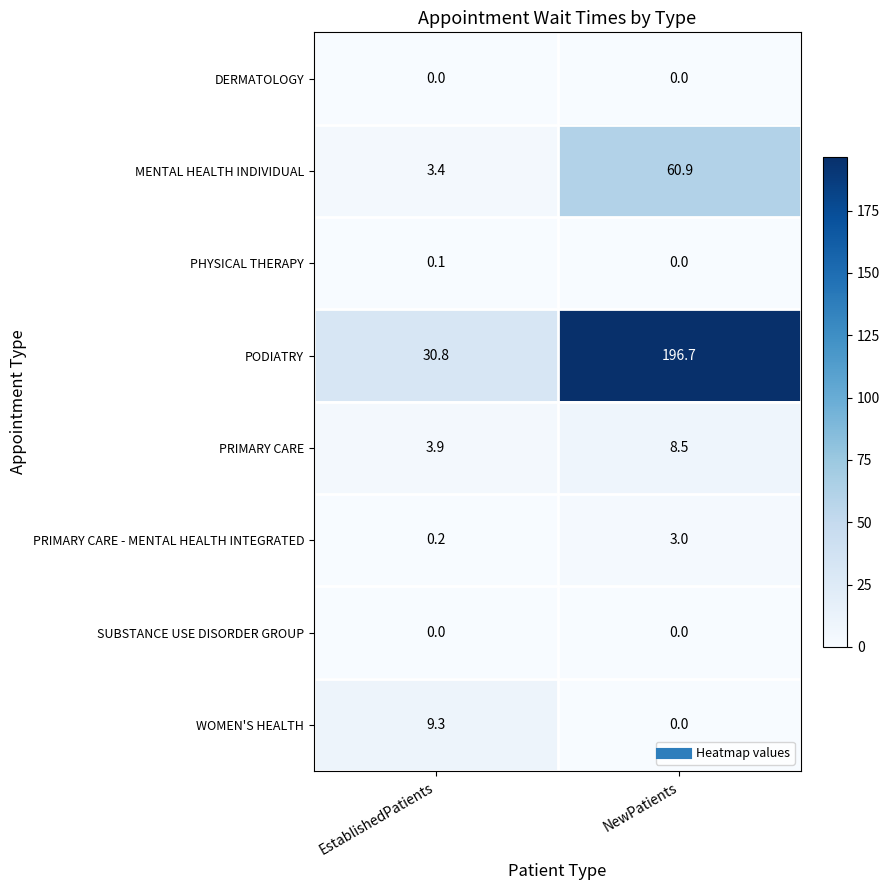

Reading right to left, what are all the values shown in this chart?

DERMATOLOGY: NewPatients=0.0	EstablishedPatients=0.0
MENTAL HEALTH INDIVIDUAL: NewPatients=60.9	EstablishedPatients=3.4
PHYSICAL THERAPY: NewPatients=0.0	EstablishedPatients=0.1
PODIATRY: NewPatients=196.7	EstablishedPatients=30.8
PRIMARY CARE: NewPatients=8.5	EstablishedPatients=3.9
PRIMARY CARE - MENTAL HEALTH INTEGRATED: NewPatients=3.0	EstablishedPatients=0.2
SUBSTANCE USE DISORDER GROUP: NewPatients=0.0	EstablishedPatients=0.0
WOMEN'S HEALTH: NewPatients=0.0	EstablishedPatients=9.3